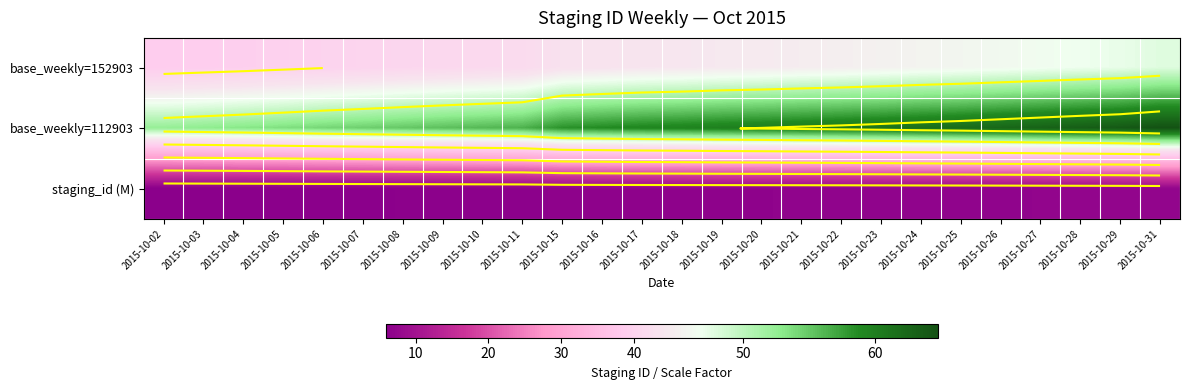

At which category does the chart reach its minimum across all series?

2015-10-02